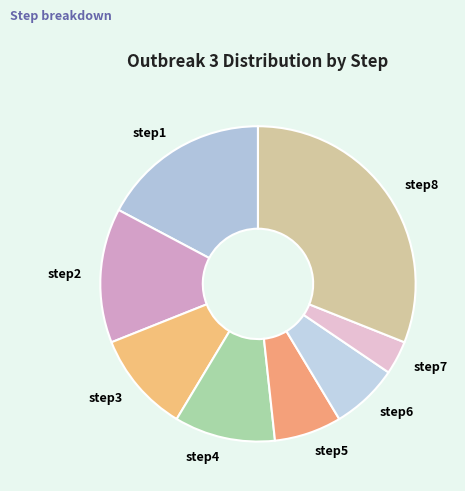

Which category has the biggest portion of the pie?

step8